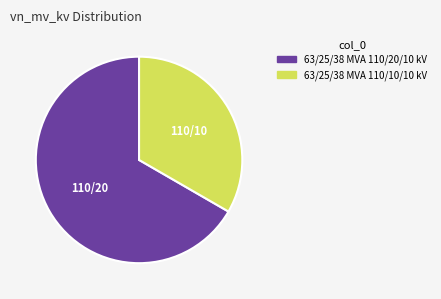

Which category has the smallest portion of the pie?

63/25/38 MVA 110/10/10 kV